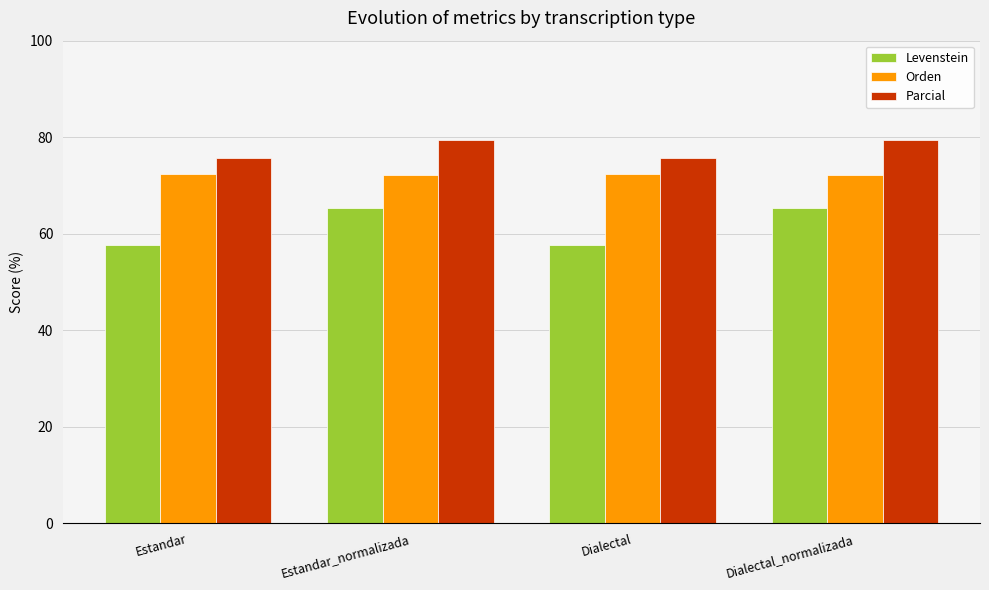

True or false: Orden has a value of 72.3 at Estandar.

True